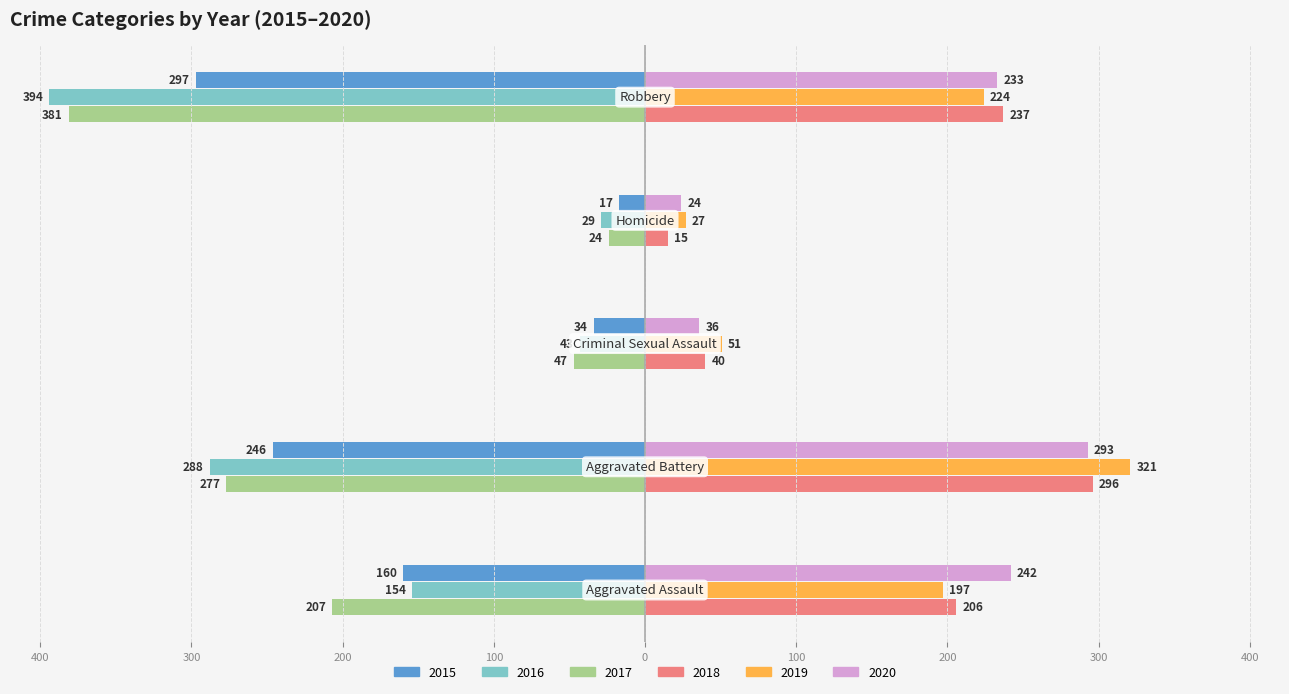

What are all the series names shown in the legend?

2015, 2016, 2017, 2018, 2019, 2020